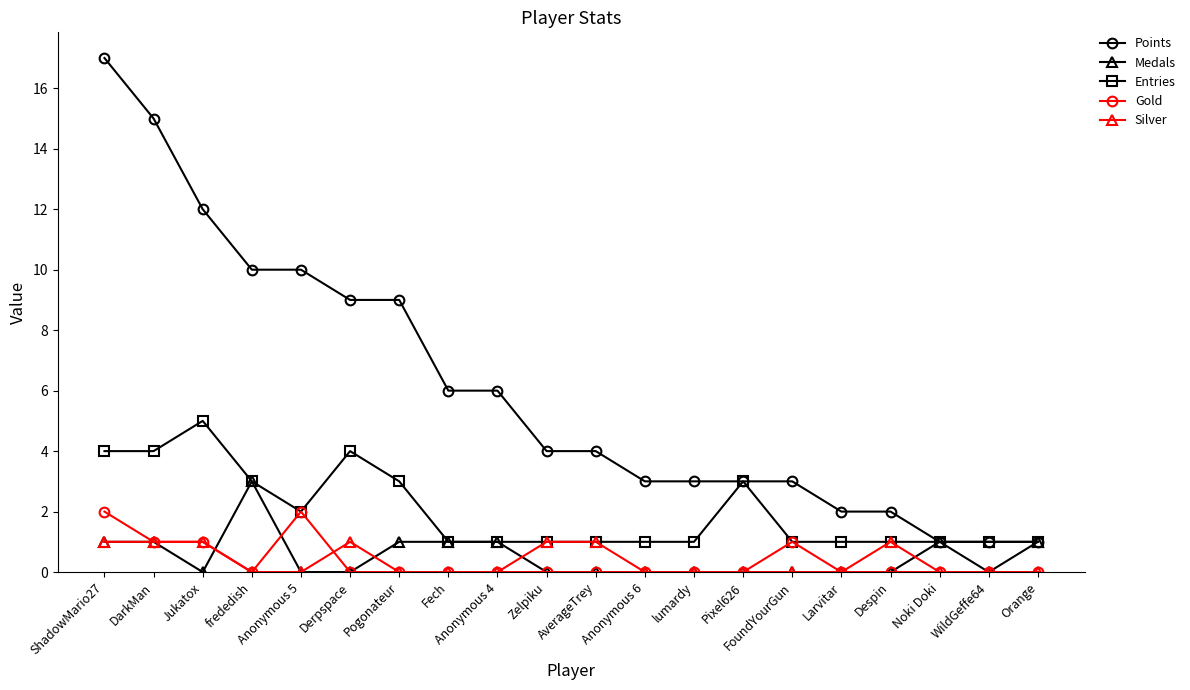

What is the sum of the Entries values at Anonymous 4 and FoundYourGun?

2